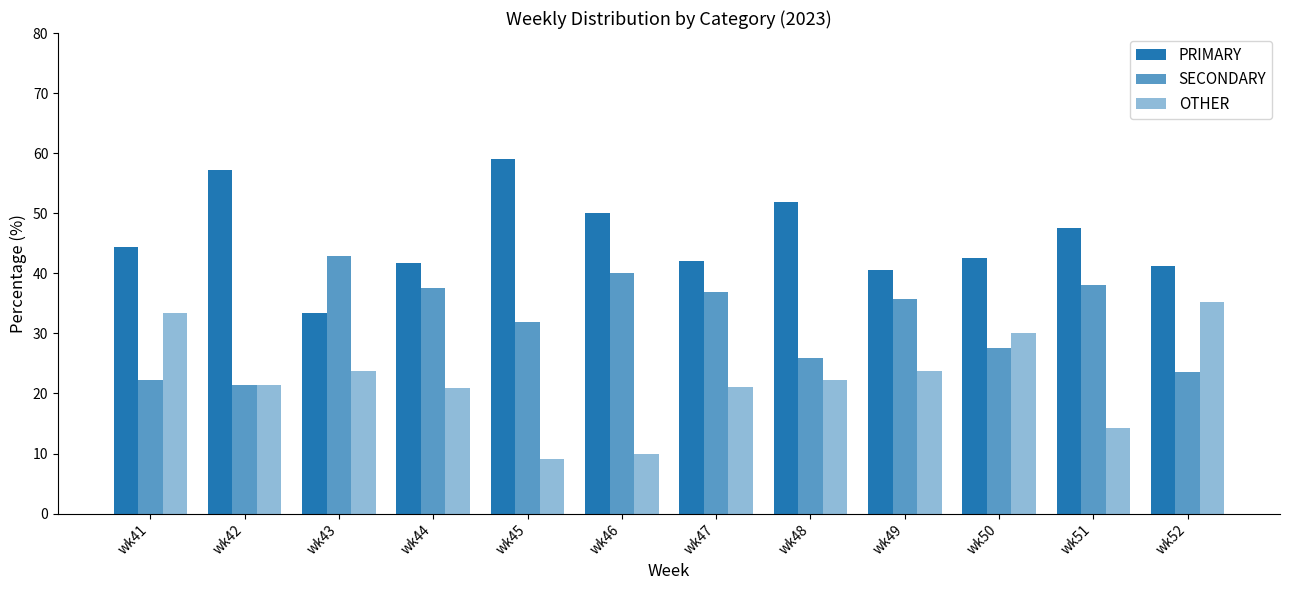

Between wk44 and wk47, which series saw the biggest shift?

SECONDARY